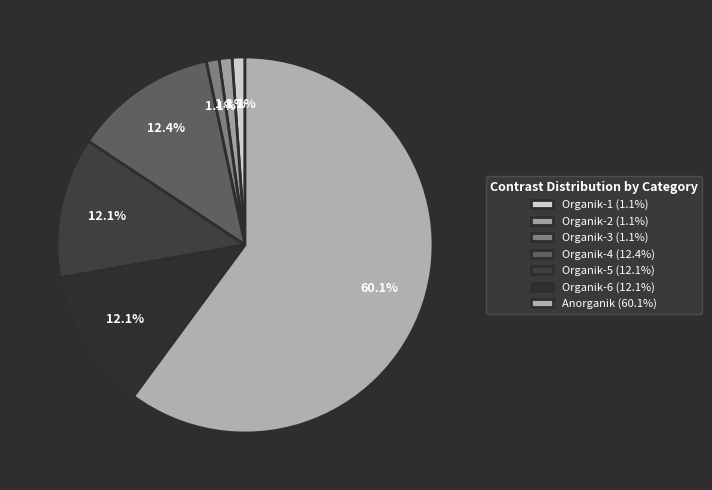

To the nearest percent, what is the average slice percentage?

14%